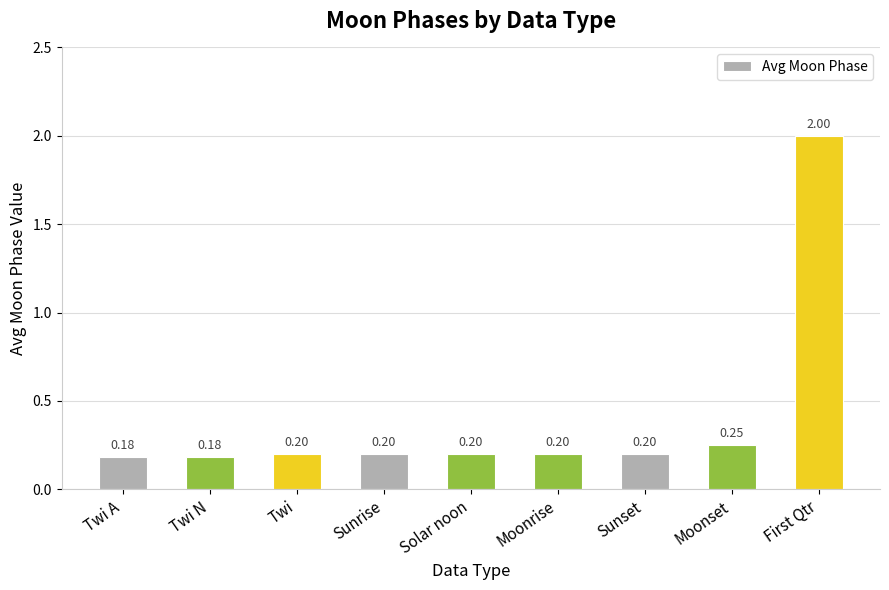

What is the difference between the maximum and minimum values?

1.8